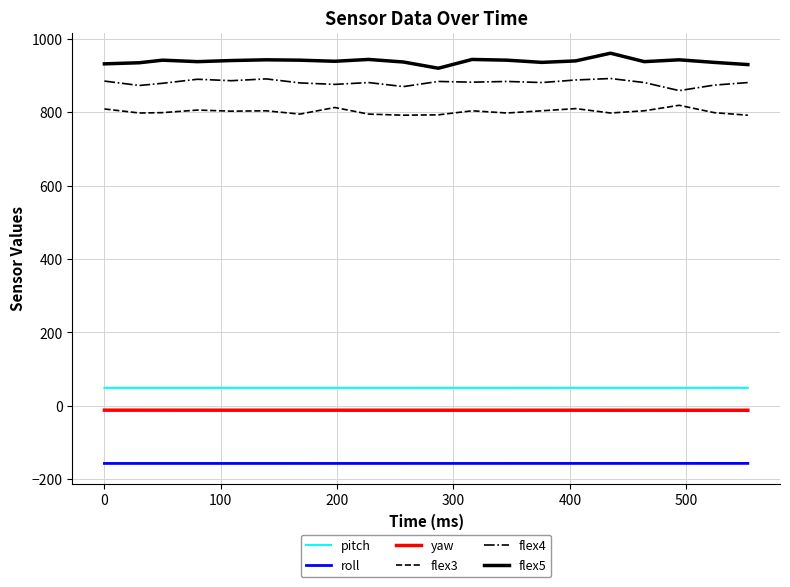

True or false: flex5 and flex3 intersect in this chart.

False